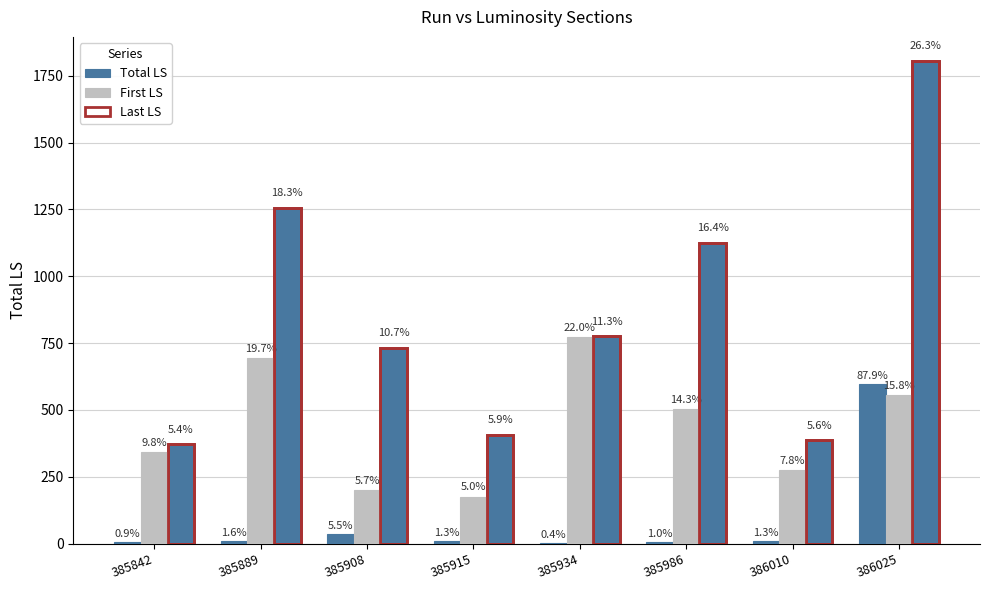

List the labels in order of Last LS value, smallest first.

385842, 386010, 385915, 385908, 385934, 385986, 385889, 386025